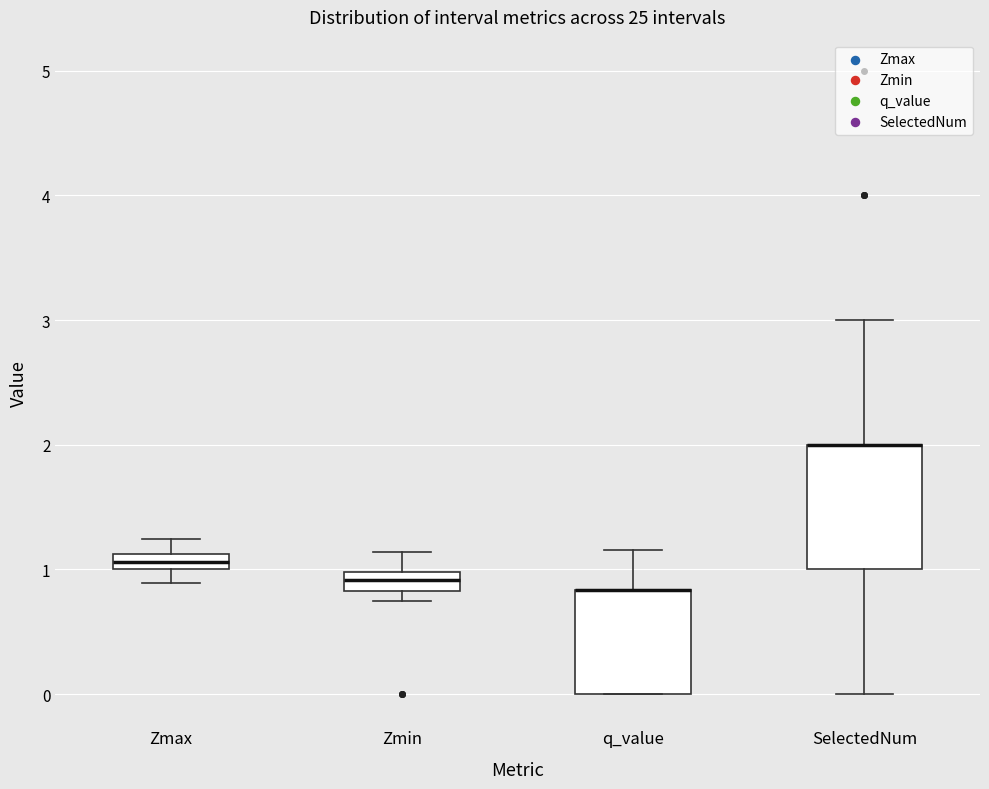

Comparing the boxes themselves (not the whiskers), which one is the tallest?

SelectedNum